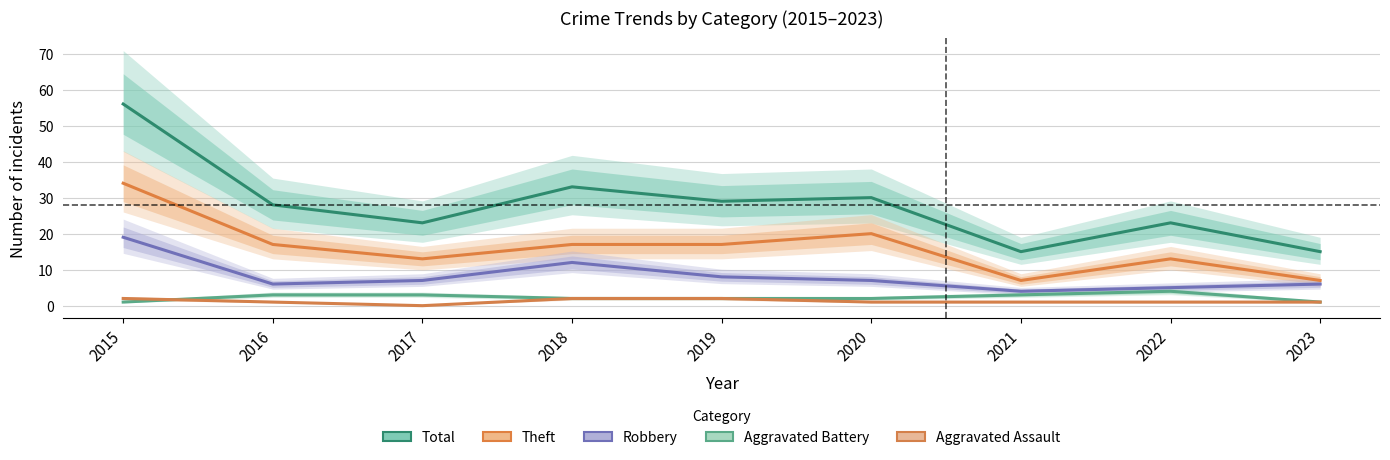

What is the value of the Aggravated Assault point at the 6th from the left?

1